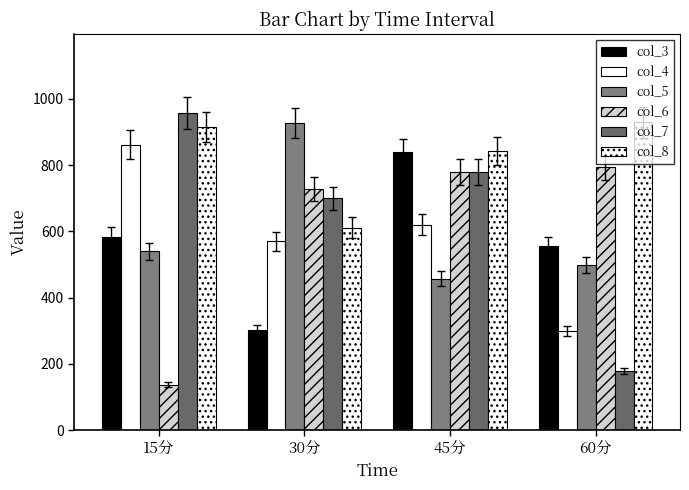

How many groups of bars are there?

4